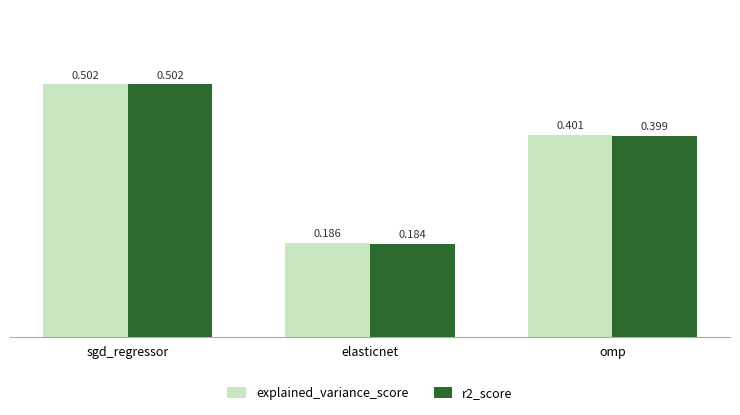

What is the label of the 3rd bar from the left?

omp